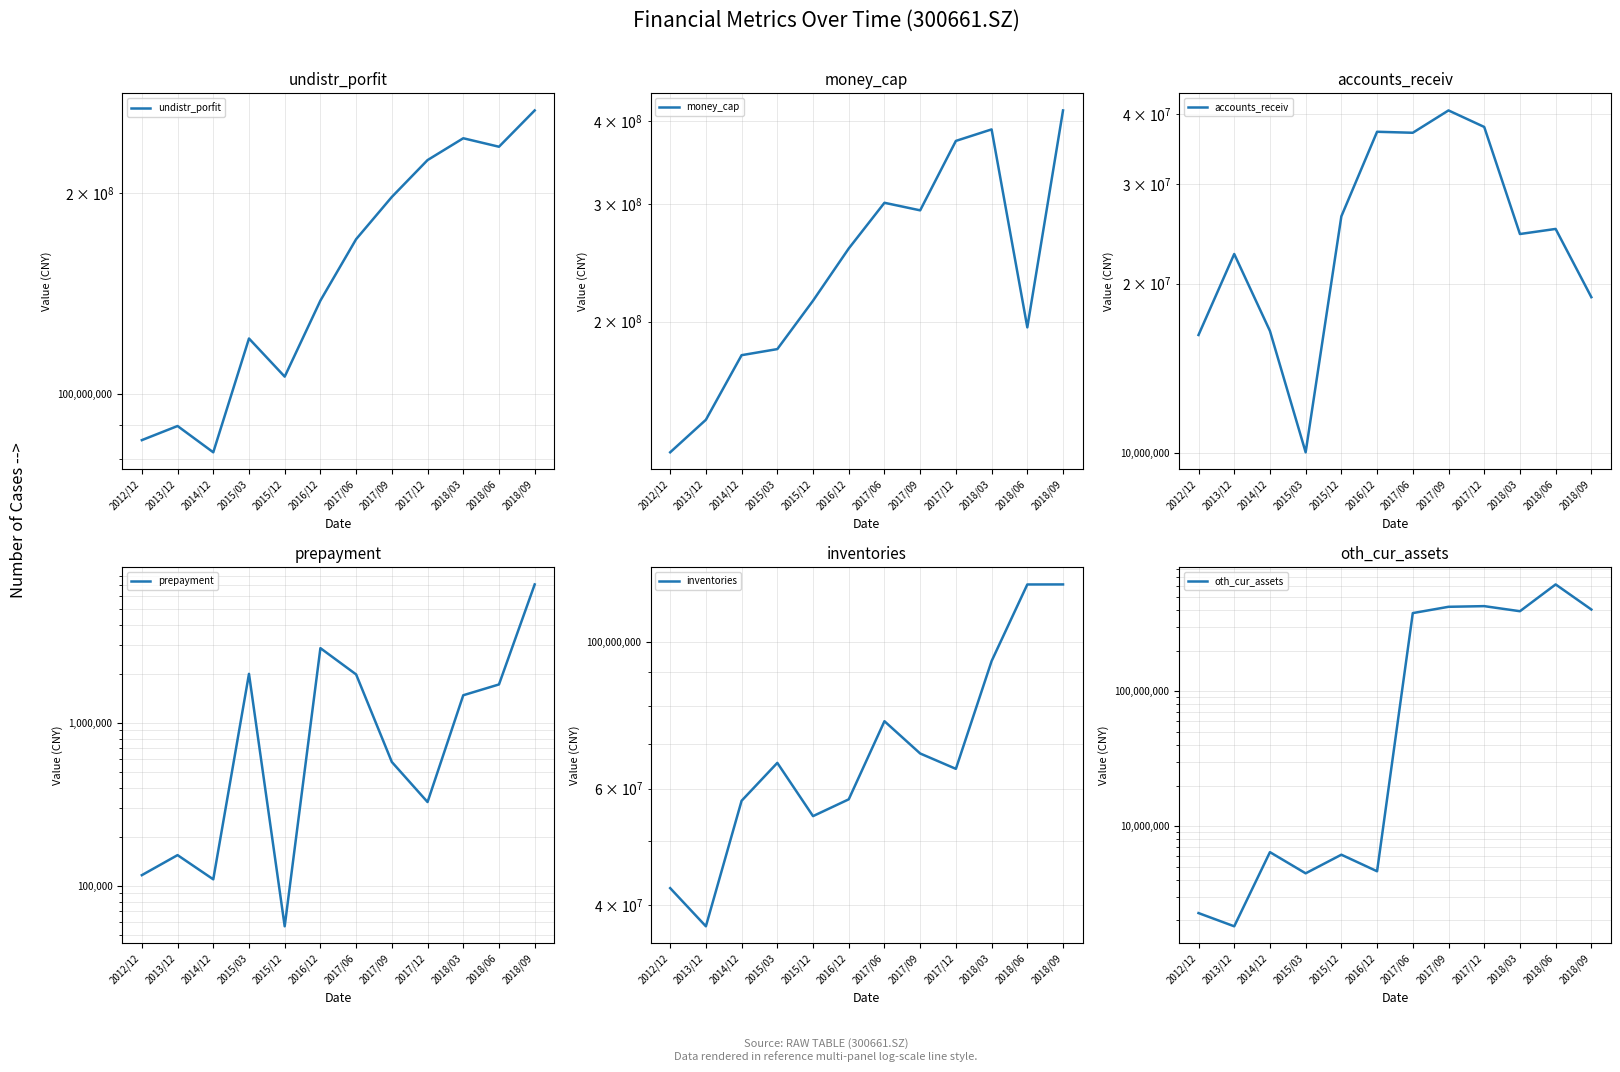

What is the difference between the highest and lowest values at 2017/09?

422388941.7